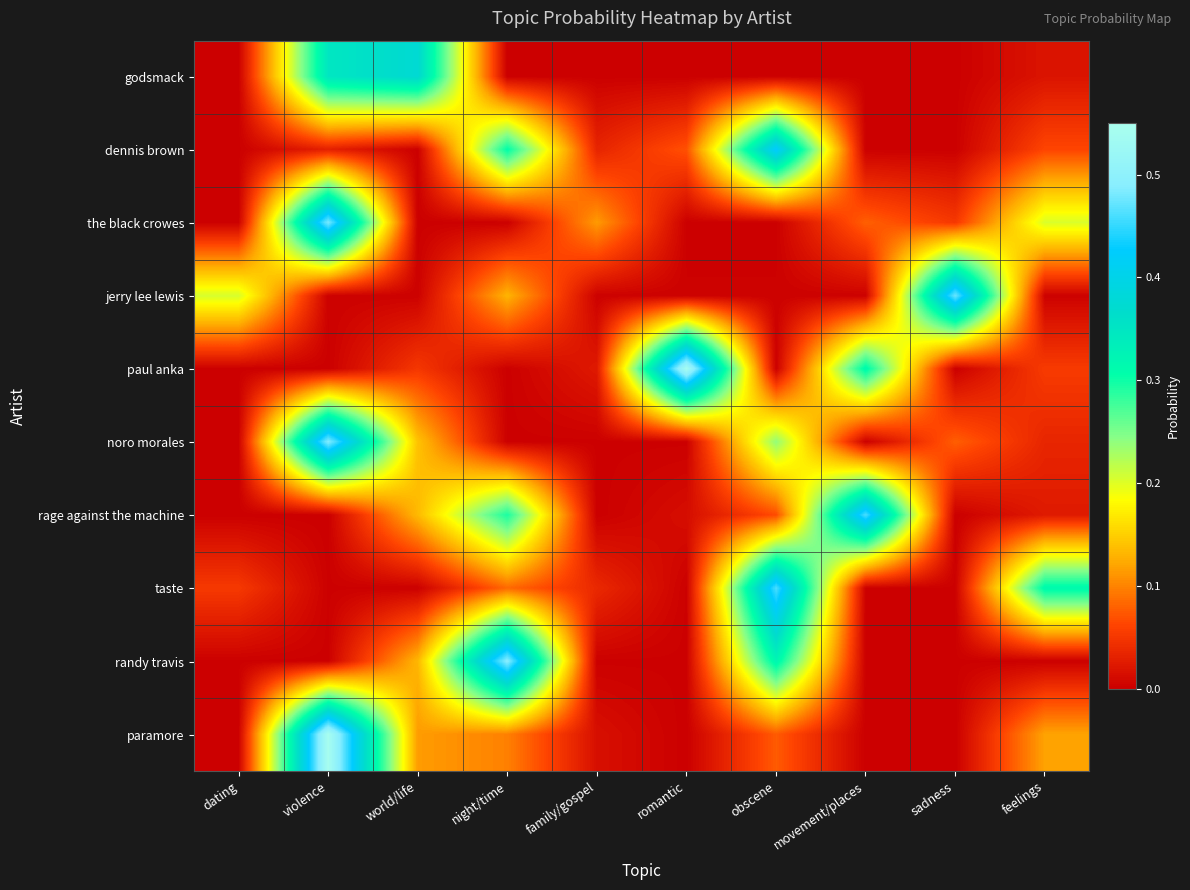

At which category is the sum across all series the highest?

violence